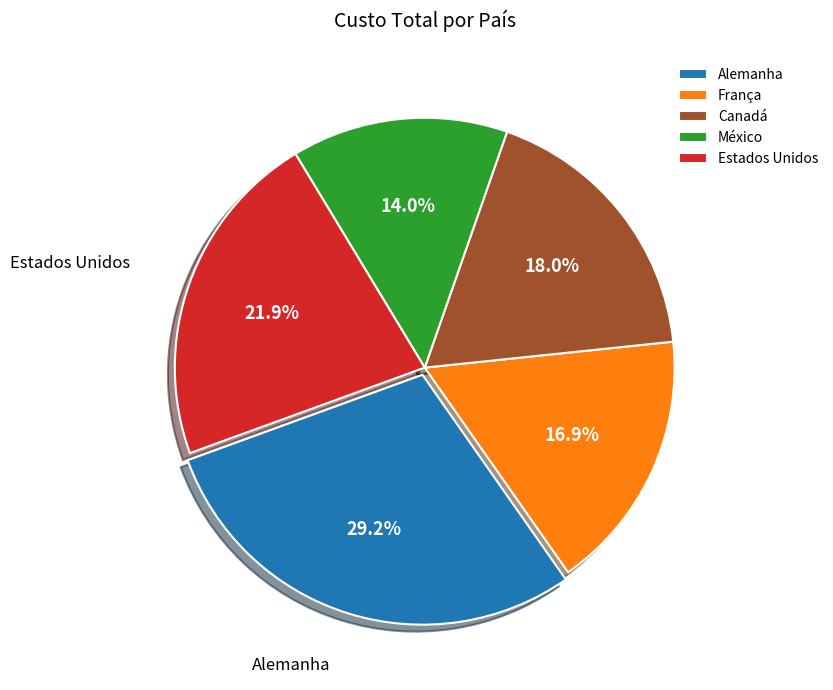

What percentage is NOT represented by Alemanha?

70.8%